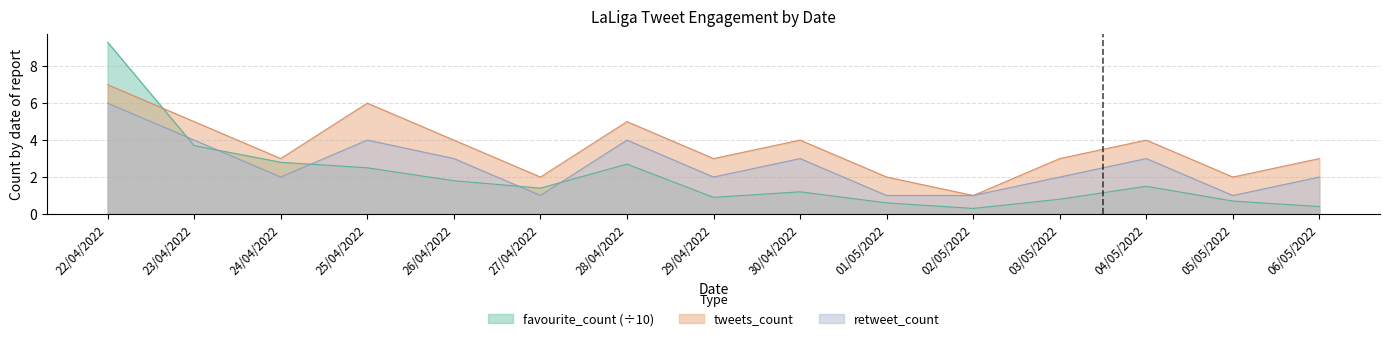

Which category has the lowest value in the retweet_count series?

27/04/2022